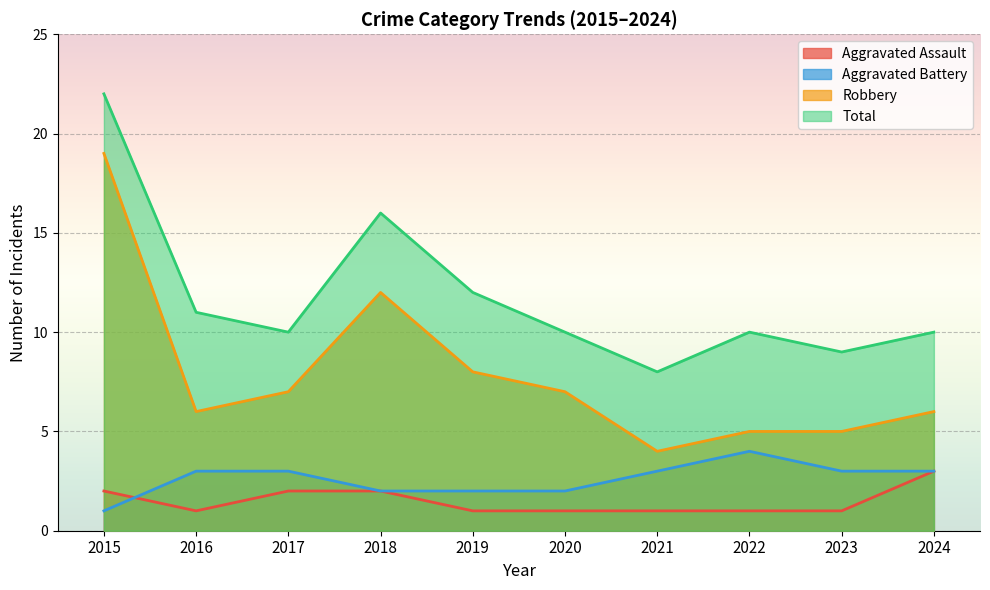

At how many categories does at least one series exceed 6?

10